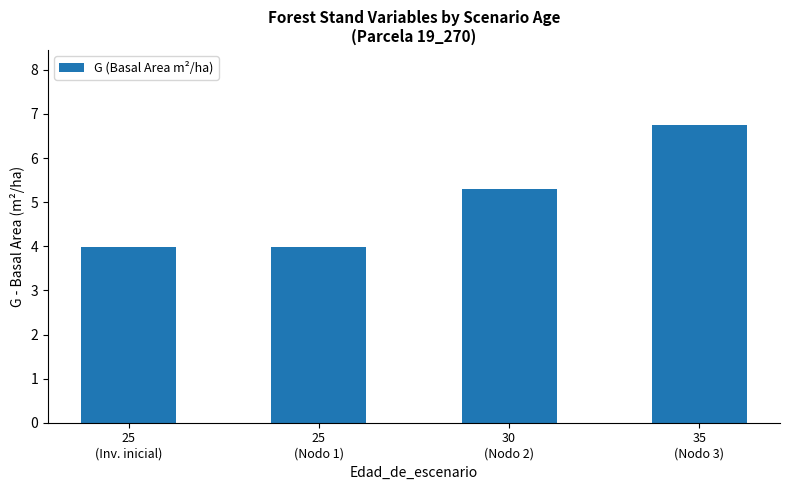

Does the chart contain any negative values?

No